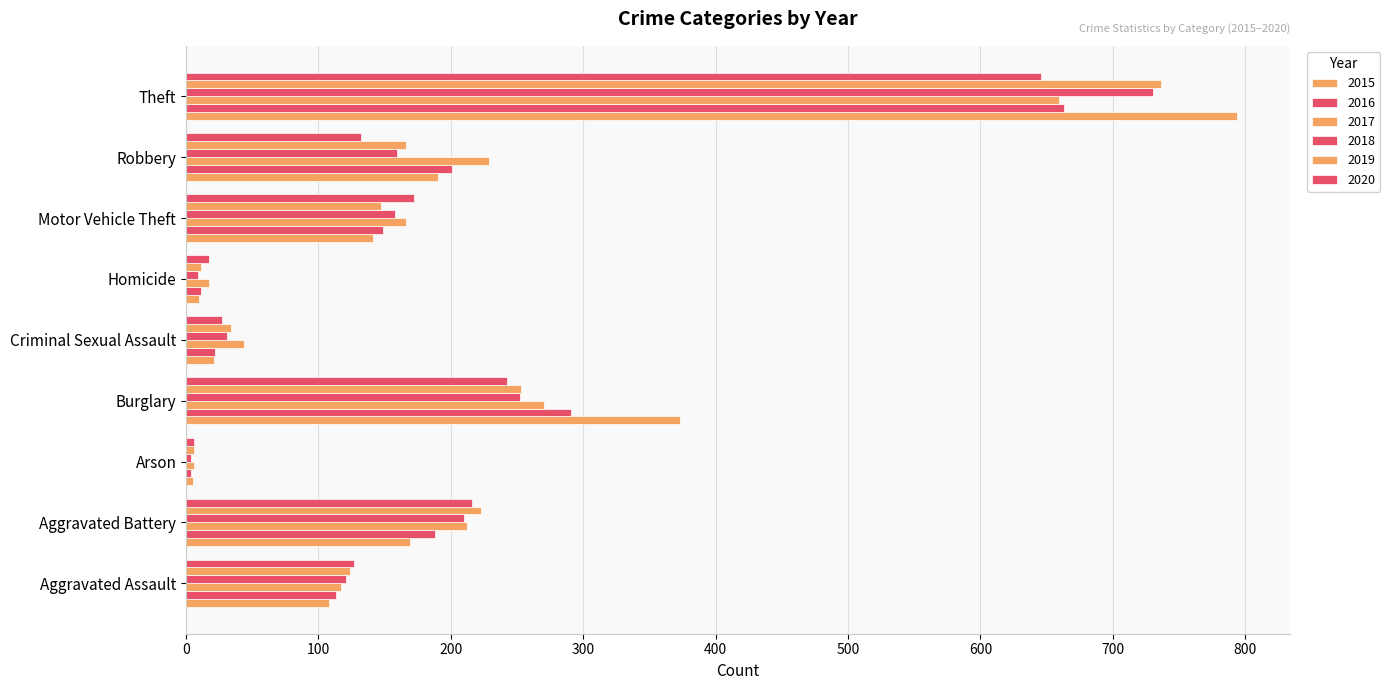

Rank the categories by 2019 value from lowest to highest.

Arson, Homicide, Criminal Sexual Assault, Aggravated Assault, Motor Vehicle Theft, Robbery, Aggravated Battery, Burglary, Theft